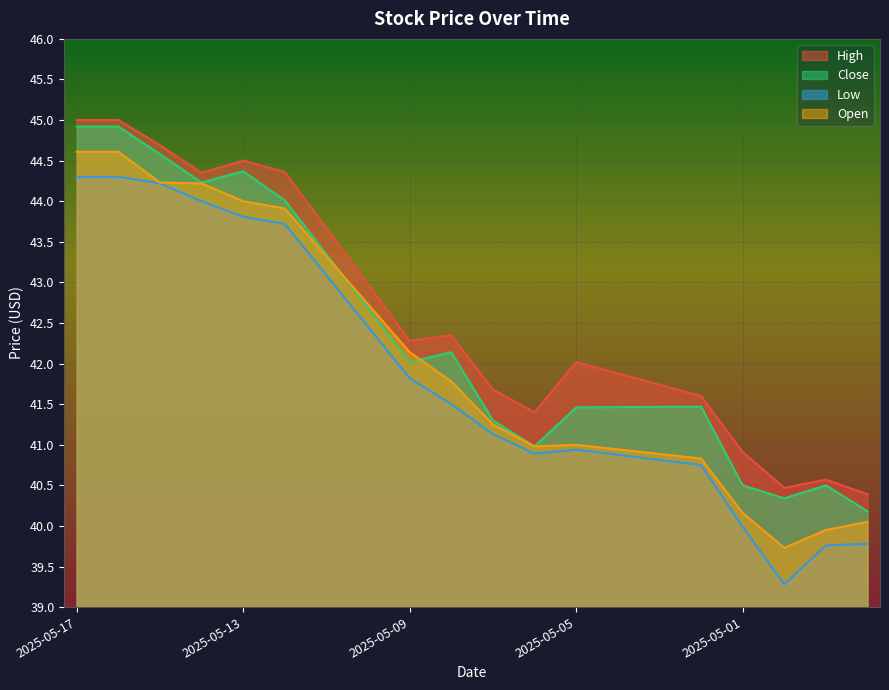

At 2025-05-14, list the series in order from smallest to largest.

Low, Open, Close, High